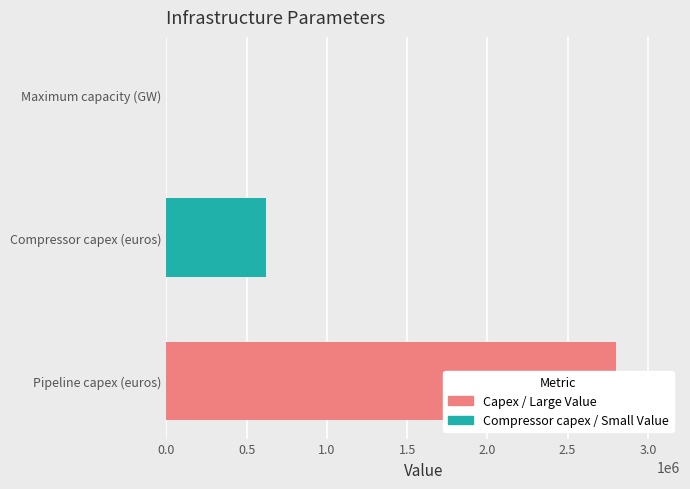

What is the greatest value displayed?

2800000